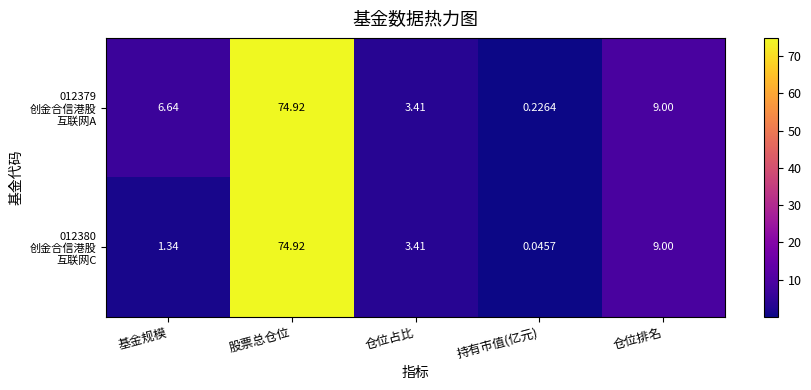

Which label corresponds to the largest value in the chart?

股票总仓位